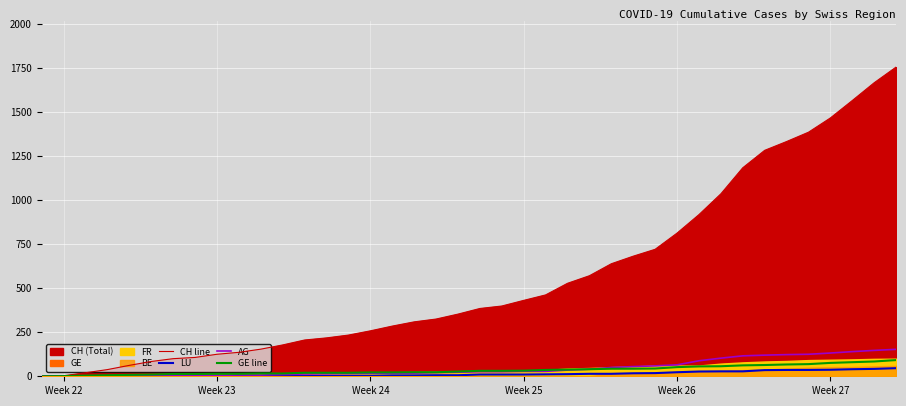

How many data points does each series have?

40